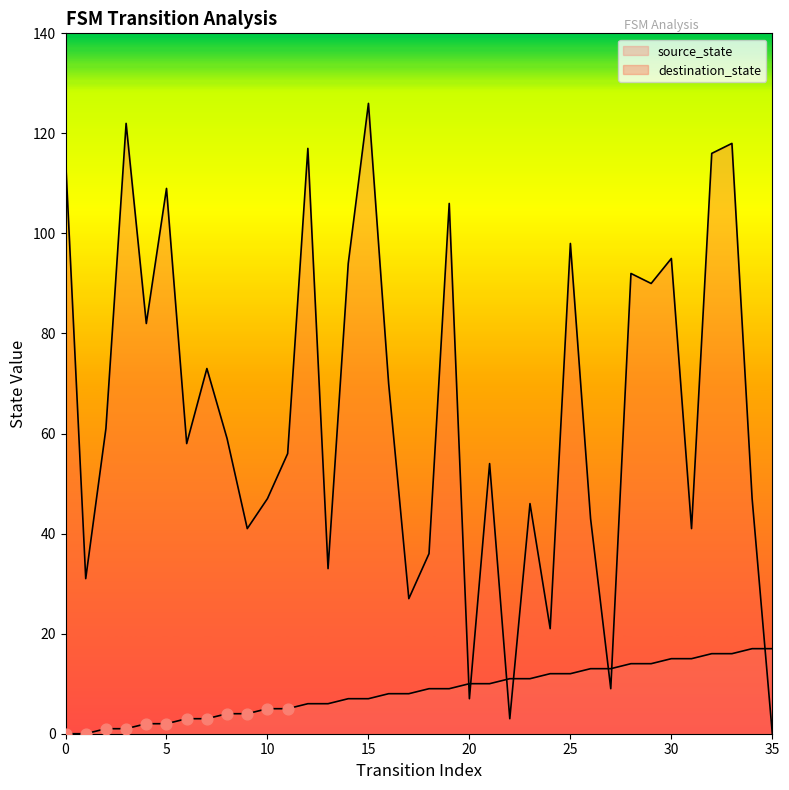

Which series contains the lowest Y value?

source_state